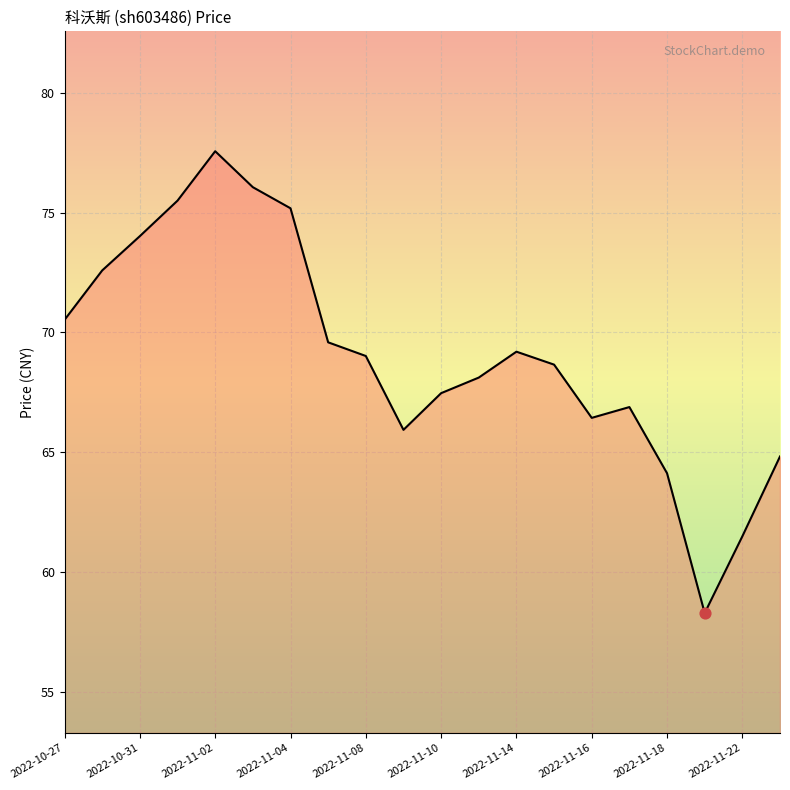

What is the maximum value shown in the chart?

77.6